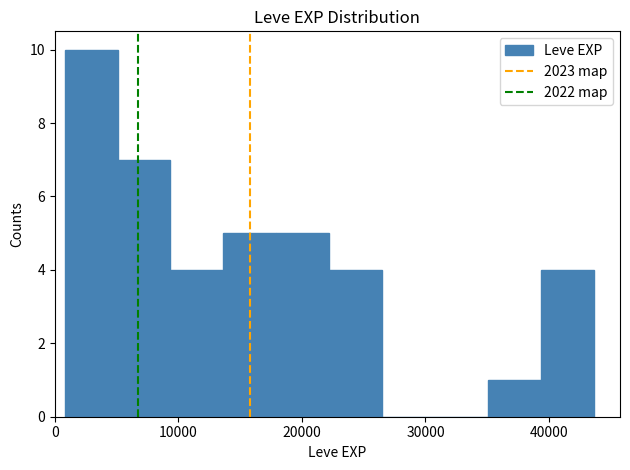

How tall is the bar that spans 39000 to 44000 on the x-axis? Neither the bar edges nor the heights are printed on the chart, so give them approximately, as read against the axes.

4